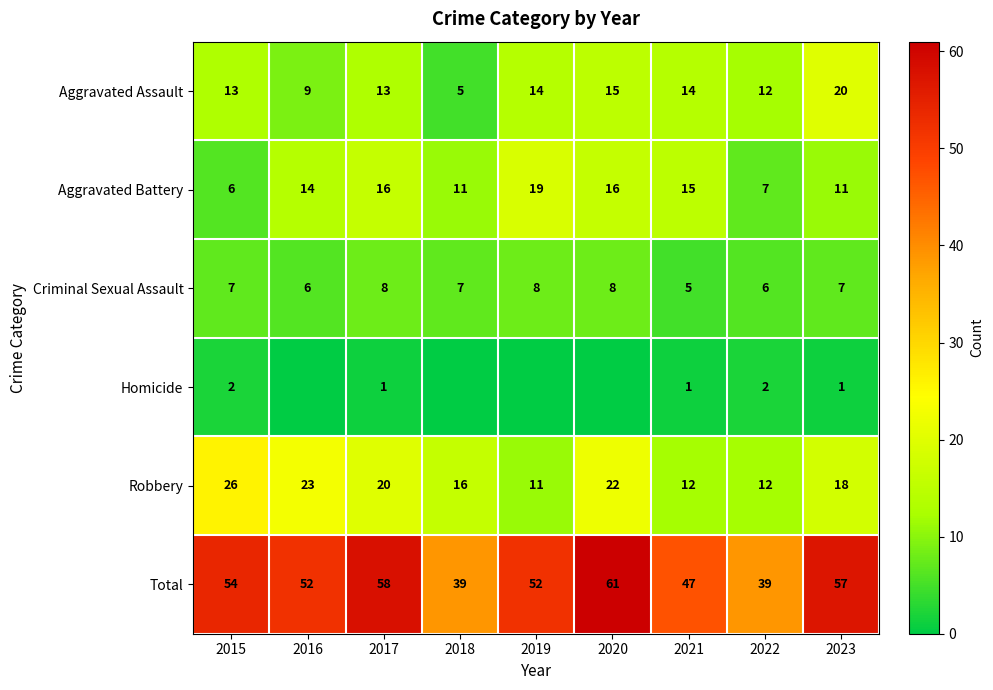

What value does the Robbery series have at 2018, to the nearest 10?

20